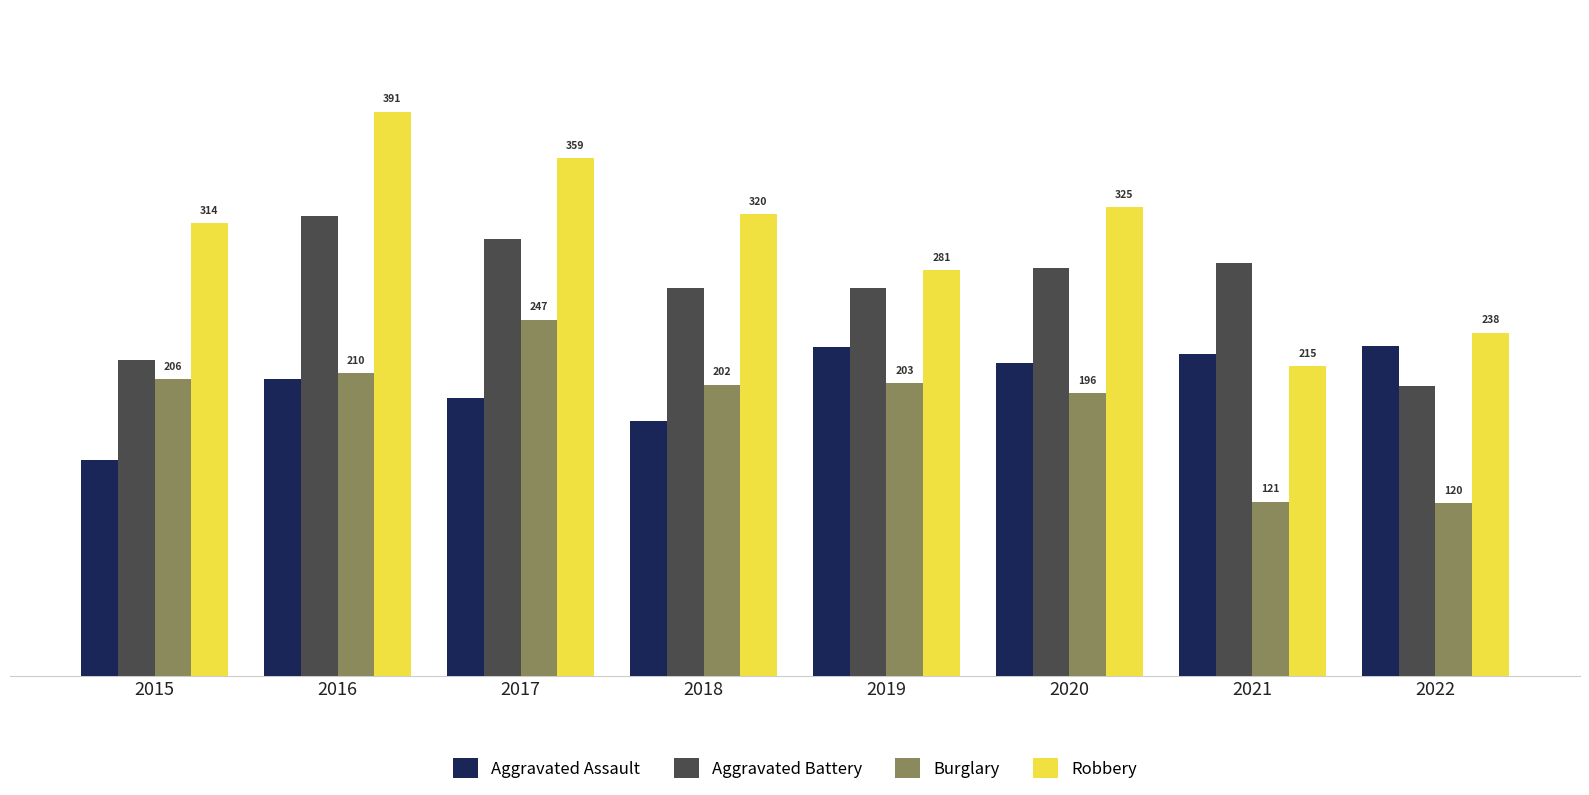

What are all the series names shown in the legend?

Aggravated Assault, Aggravated Battery, Burglary, Robbery